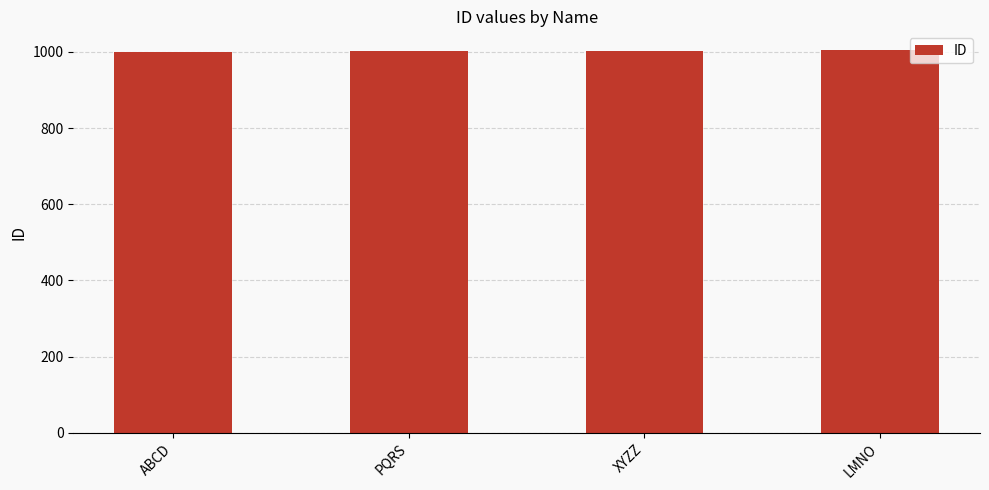

Approximately how many times larger is the value at LMNO compared to ABCD?

1.0